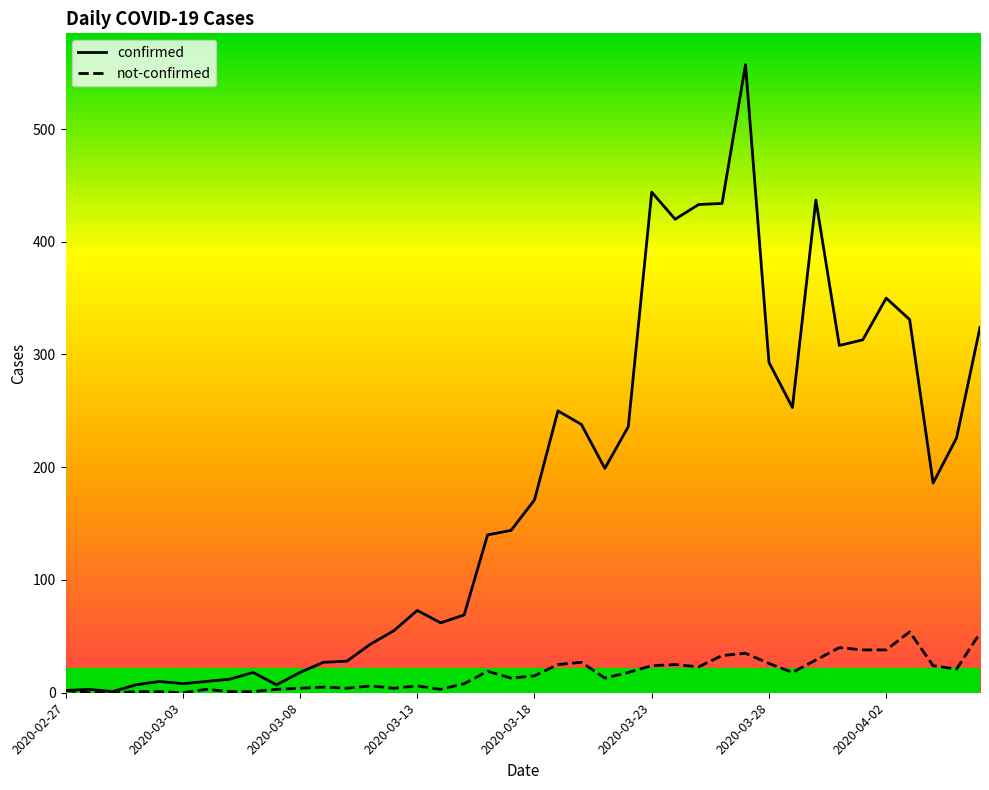

Which series has the largest range (max minus min)?

confirmed